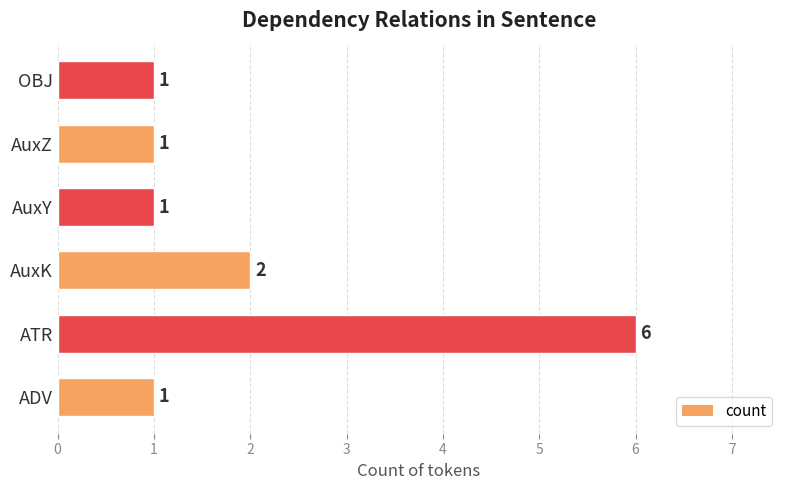

What is the average value?

2